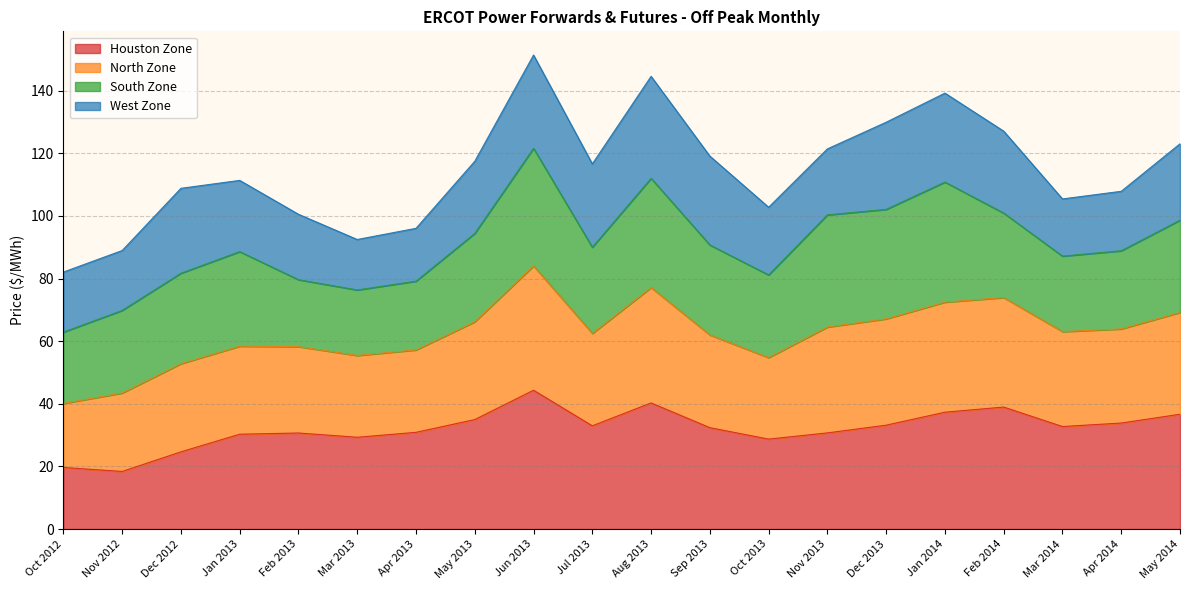

At which label does Houston Zone reach its peak?

Jun 2013